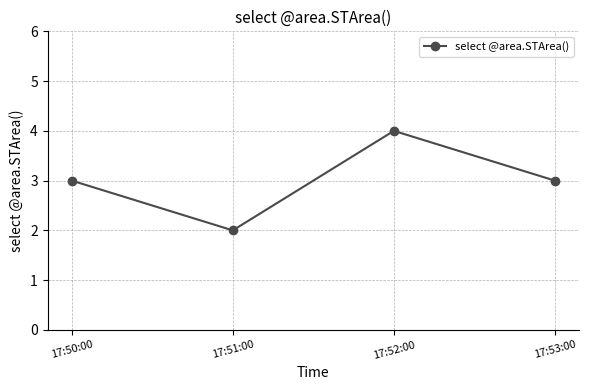

Reading right to left, transcribe all the data shown in this chart.

3	4	2	3